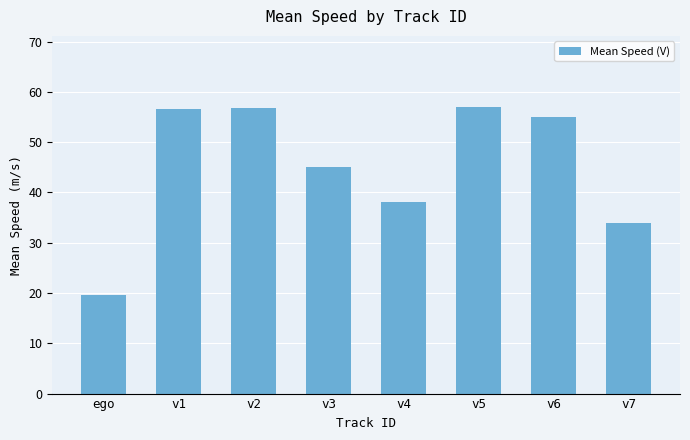

Between ego and v5, which is larger?

v5